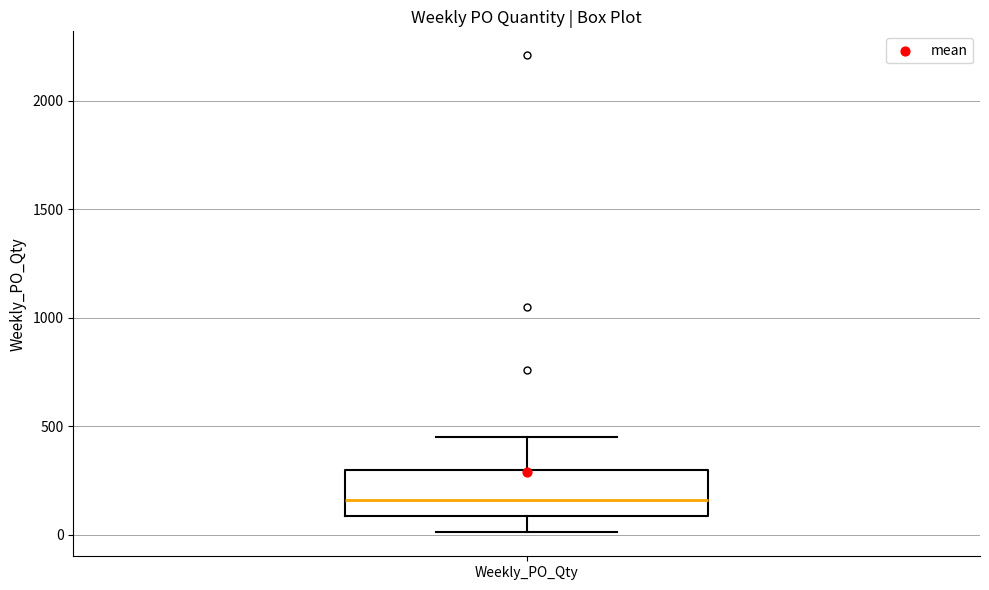

Where does the upper whisker of the box for Weekly_PO_Qty end on the y-axis? The values are not printed on the chart, so give them approximately, as read against the axis.

450